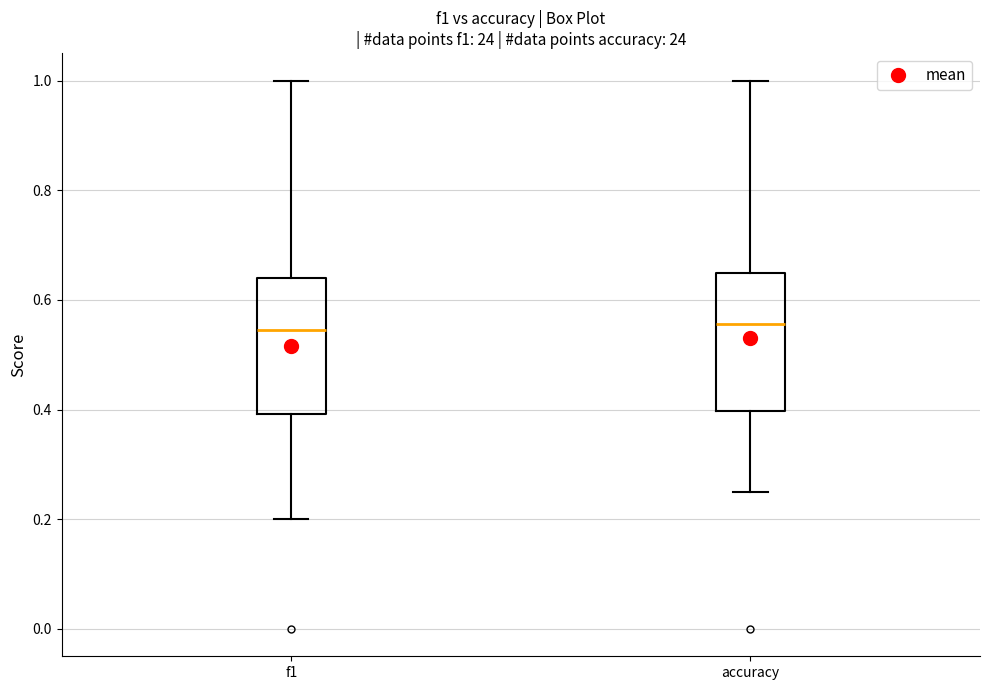

Reading left to right, read every box against the y-axis: the position of its median line, the range the box covers, and the ends of its whiskers. The values are not printed on the chart, so give them approximately, as read against the axis.

f1: median 0.54, box 0.40 to 0.64, whiskers 0.20 to 1.00
accuracy: median 0.56, box 0.40 to 0.64, whiskers 0.26 to 1.00